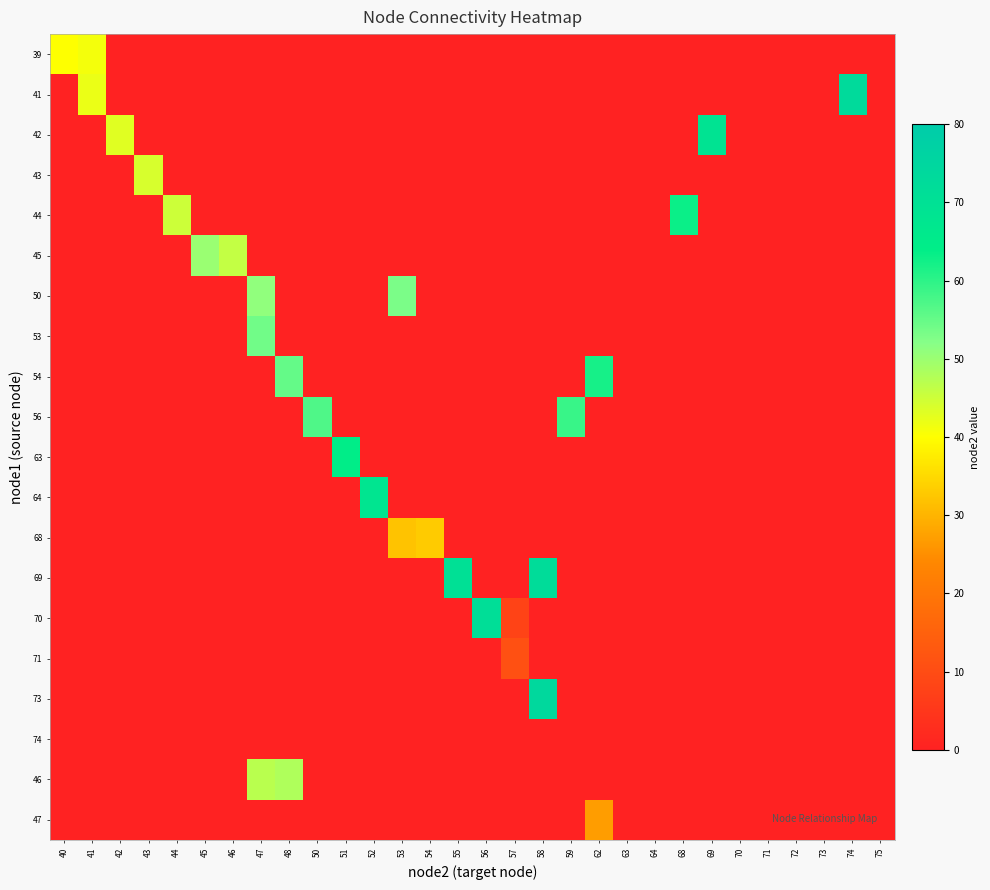

What is the difference between the highest and lowest values at 68?

63